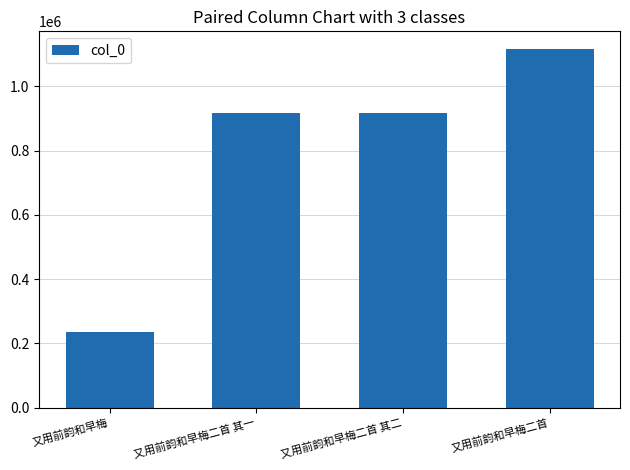

What is the approximate value at 又用前韵和早梅二首, to the nearest 100?

1115900